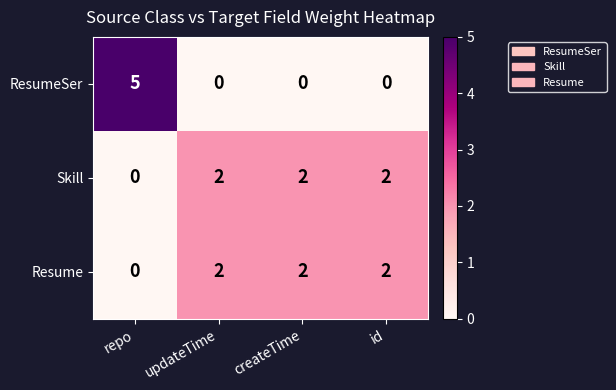

What is the sum of the Skill values at createTime and updateTime?

4